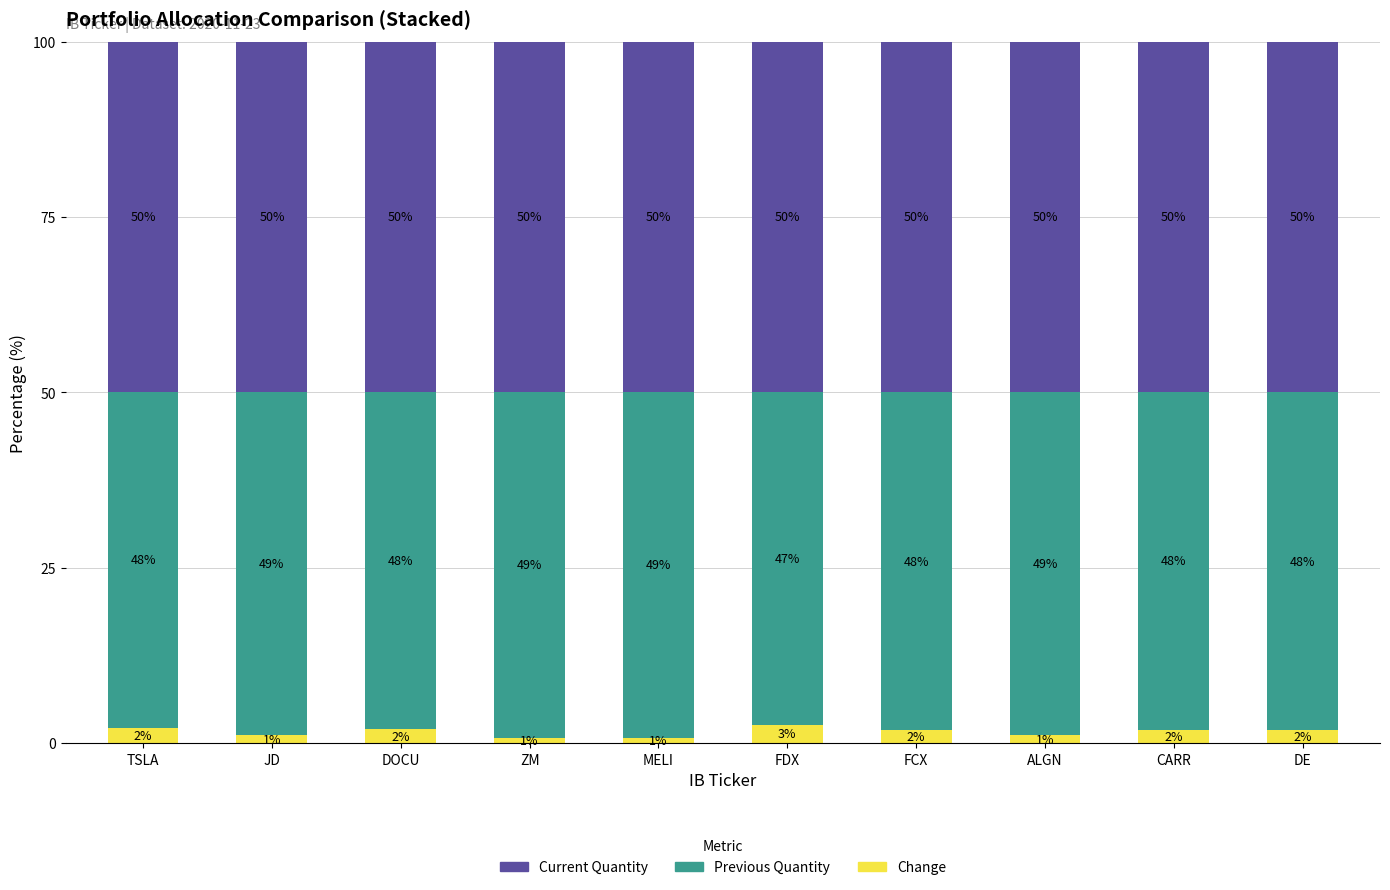

What is the total value across all series at MELI?

100.0